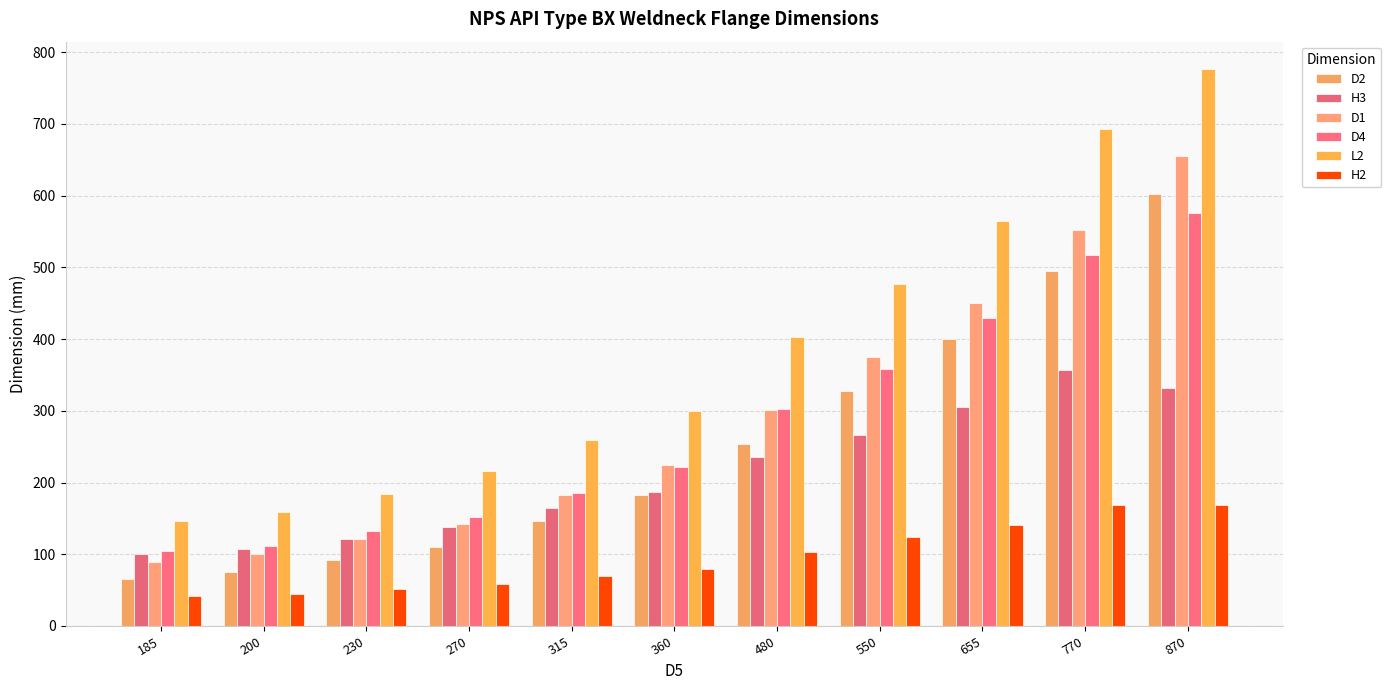

What is the difference between the second highest and second lowest values in the D1 series?

452.5